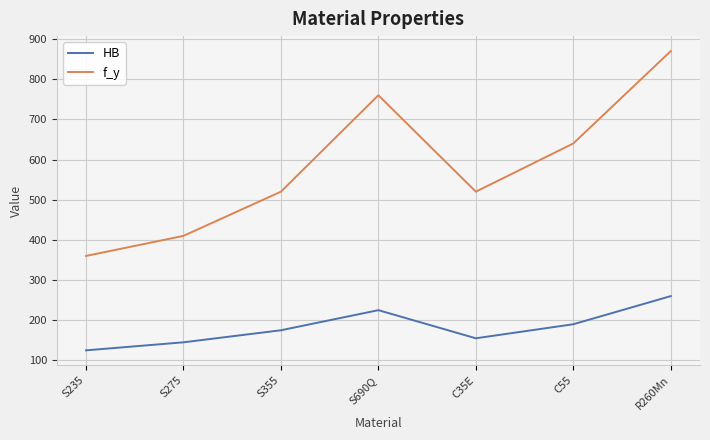

How many interior local valleys does the HB series have?

1